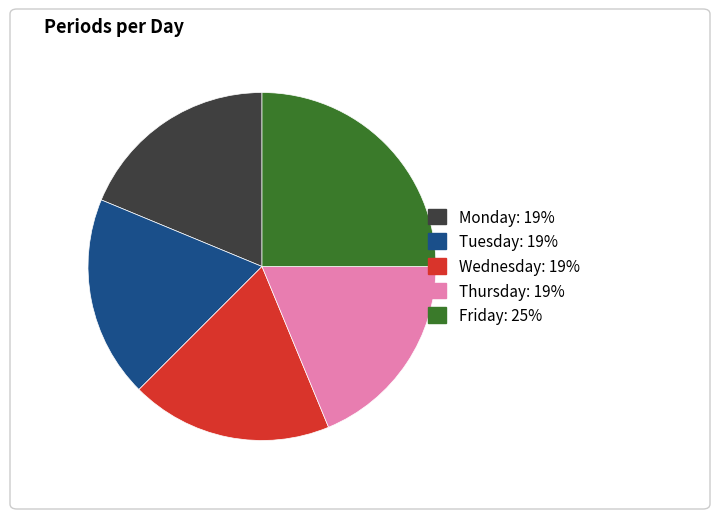

Does any single category account for the majority?

No